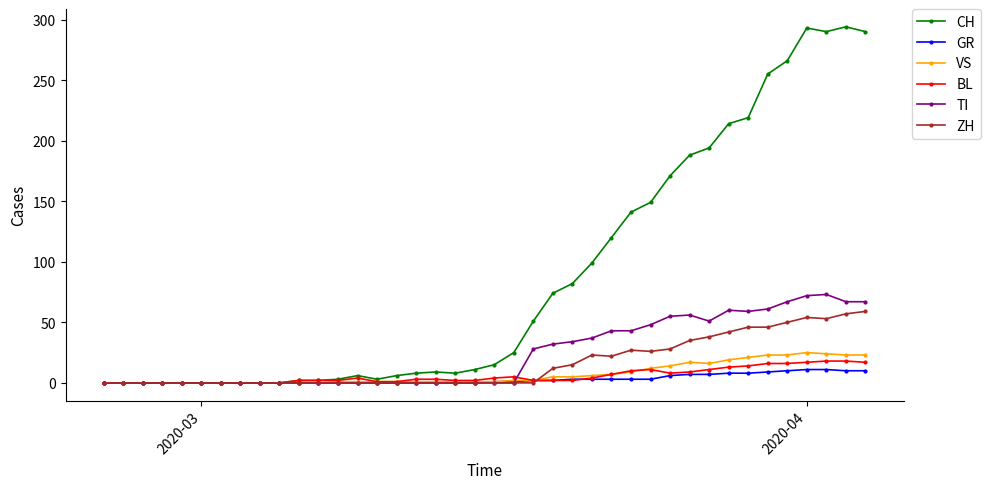

At how many categories does at least one series exceed 163?

11